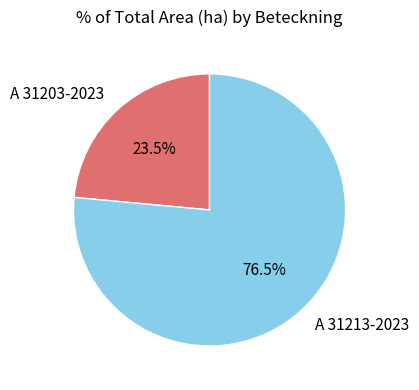

Which slice represents more than half of the pie?

A 31213-2023